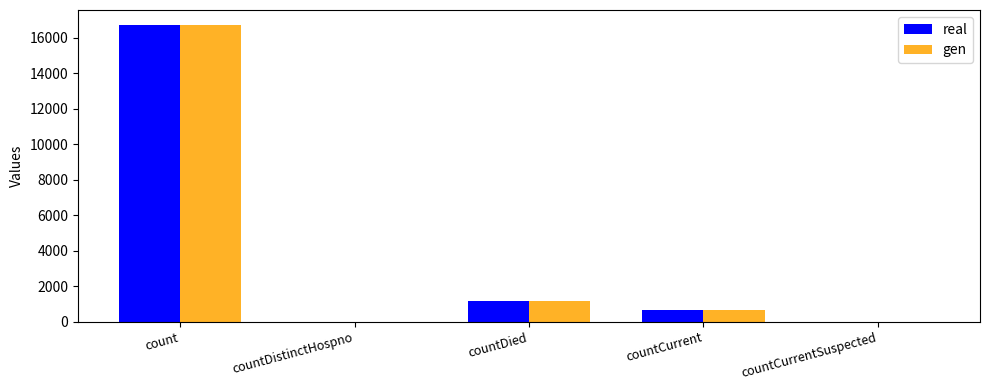

How many series are shown in this chart?

2